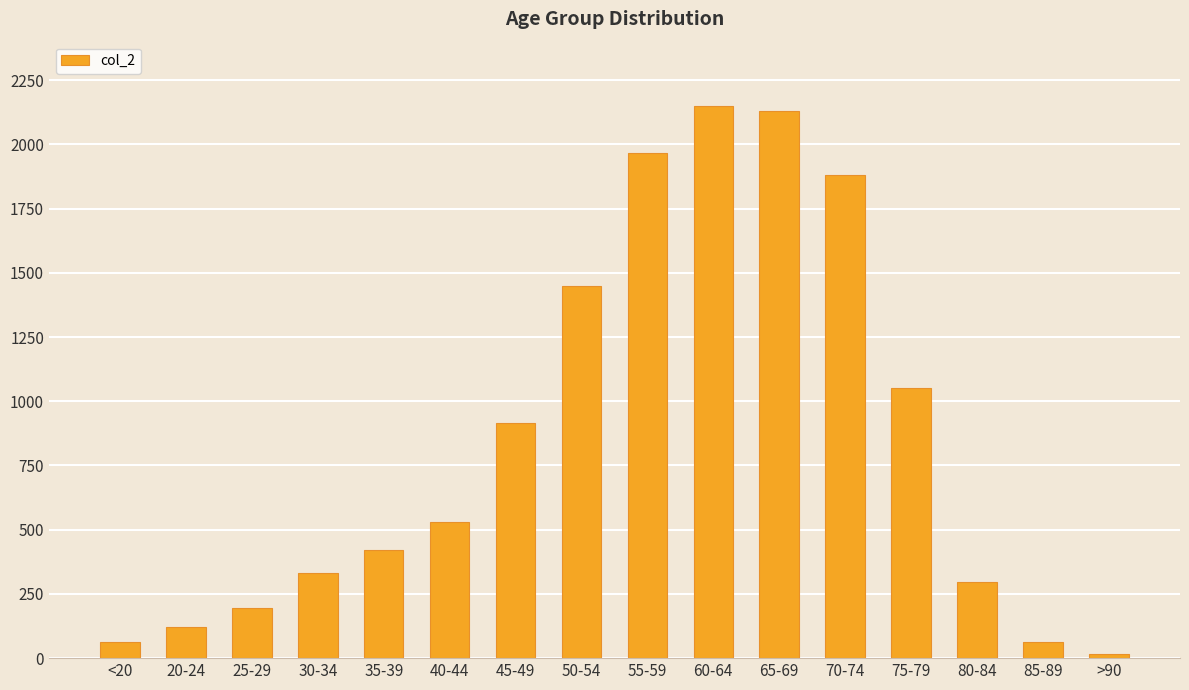

What is the sum of the values at 45-49 and 30-34?

1248